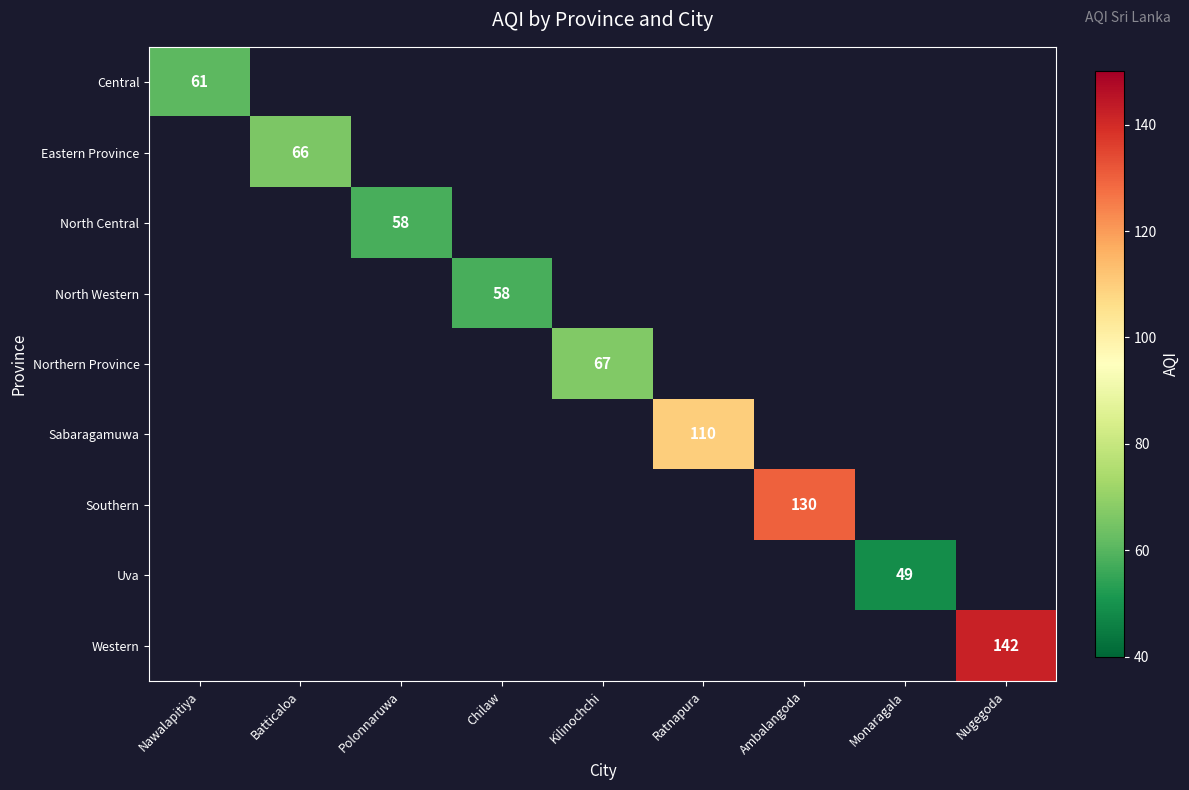

What value does the Southern series have at Ambalangoda?

130.0